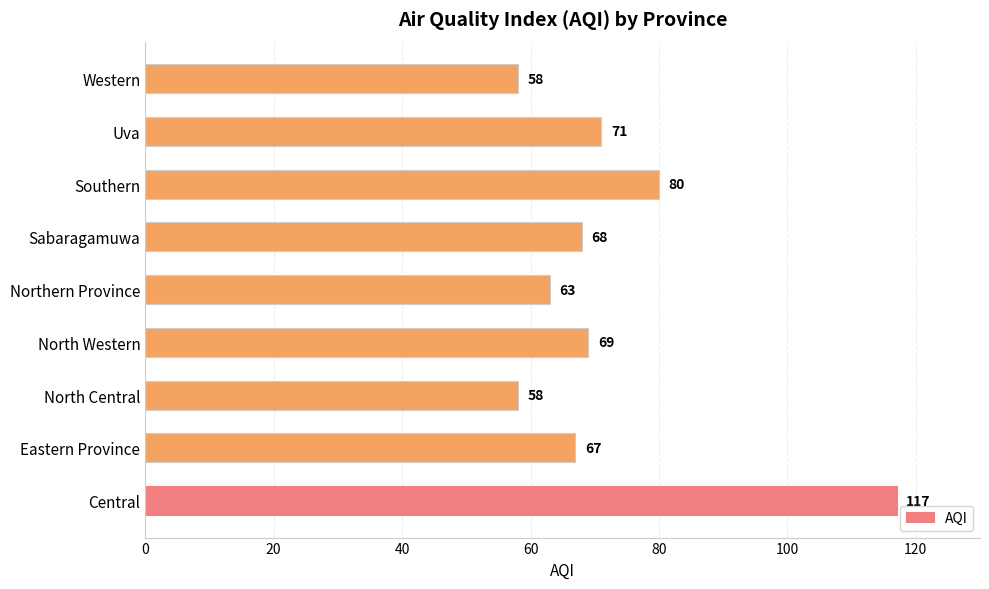

The chart shows a value of 63 at Northern Province. True or false?

True